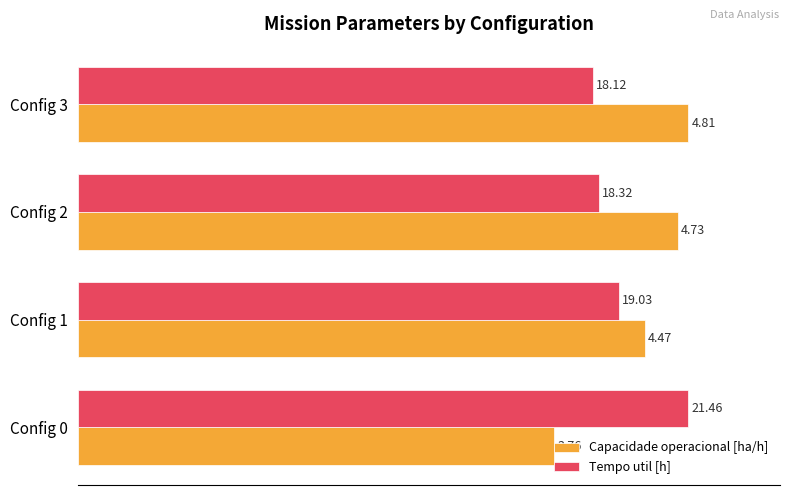

What are all the series names shown in the legend?

Capacidade operacional [ha/h], Tempo util [h]